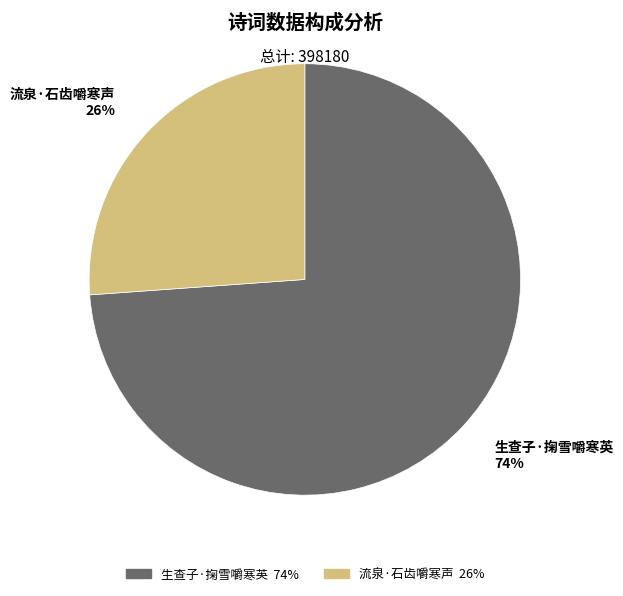

Do 流泉·石齿嚼寒声 and 生查子·掬雪嚼寒英 together represent more than half of the pie?

Yes